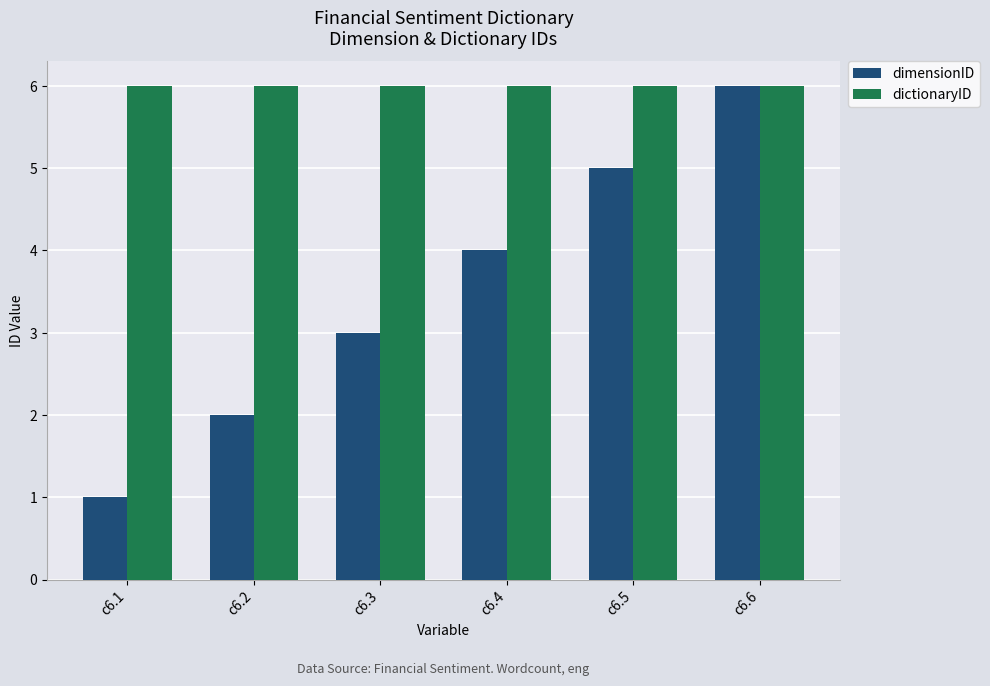

How many data points does each series have?

6